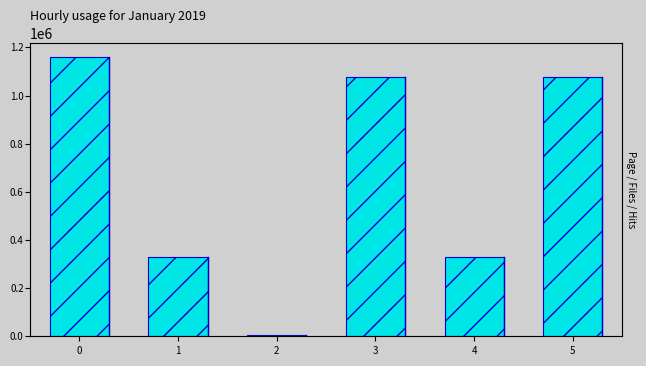

Where is the data nearest to the value 581249?

1